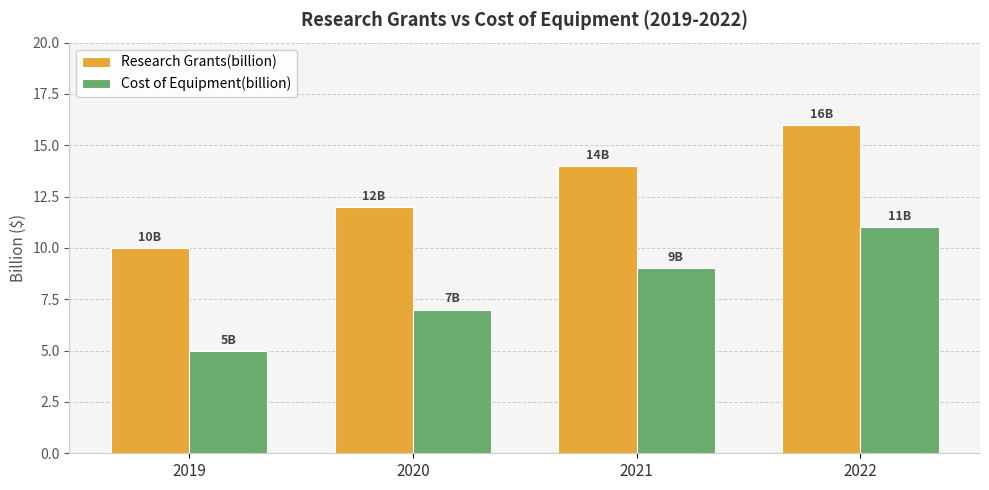

Are the bars grouped side by side (vs. stacked)?

Yes